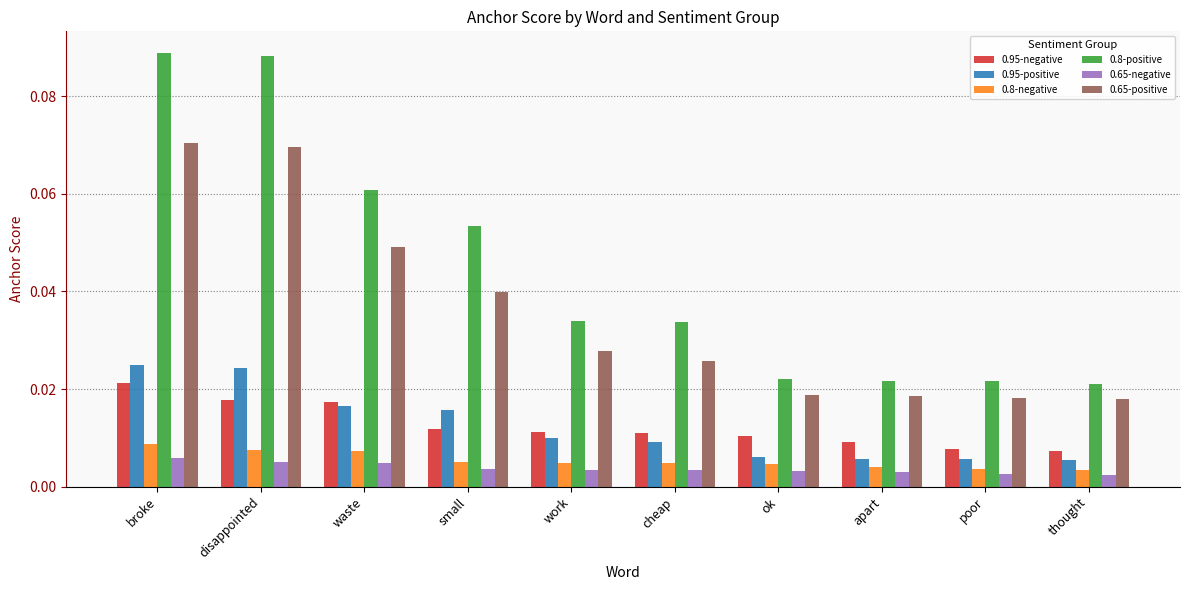

Which series has the widest spread of values?

0.8-positive